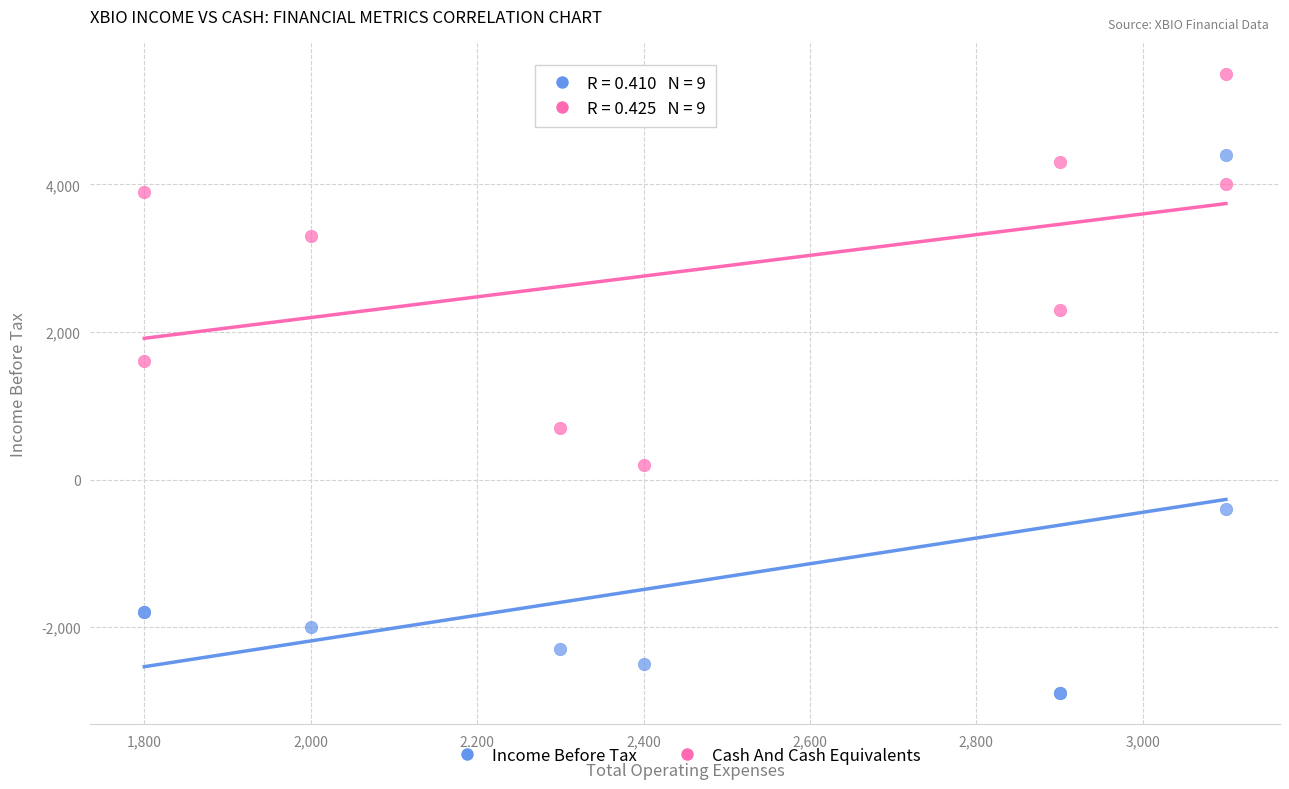

Which series has the widest spread of Y values?

Income Before Tax